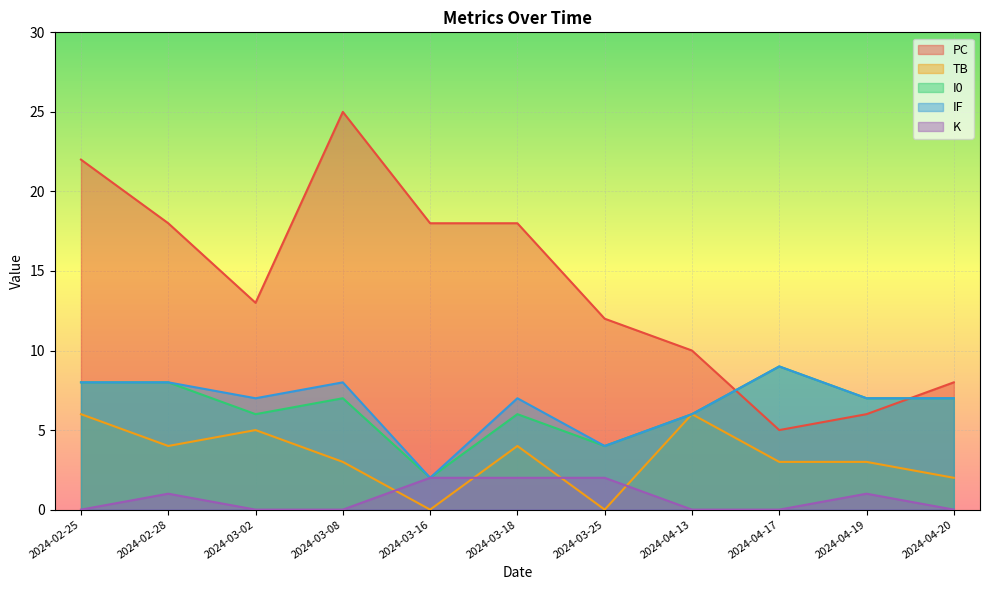

At how many categories does at least one series exceed 15?

5